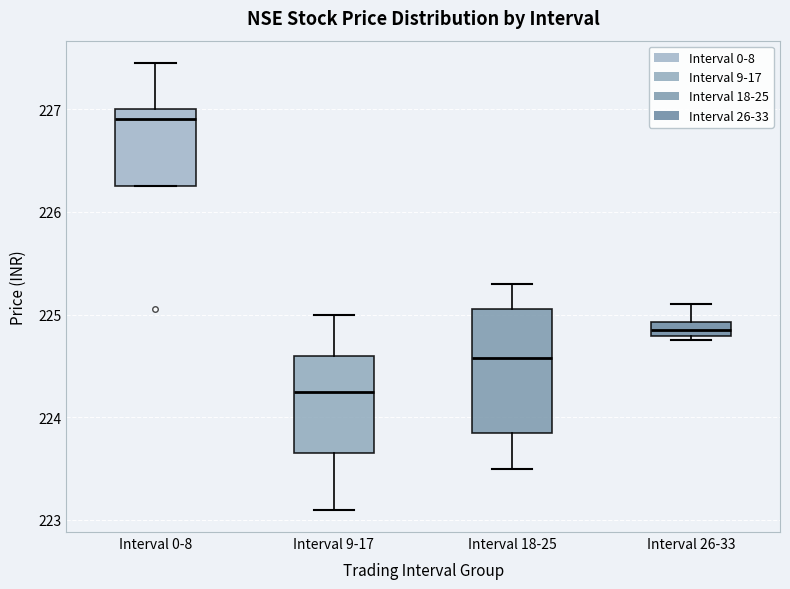

Which box is the tallest, from its lower edge to its upper edge?

Interval 18-25